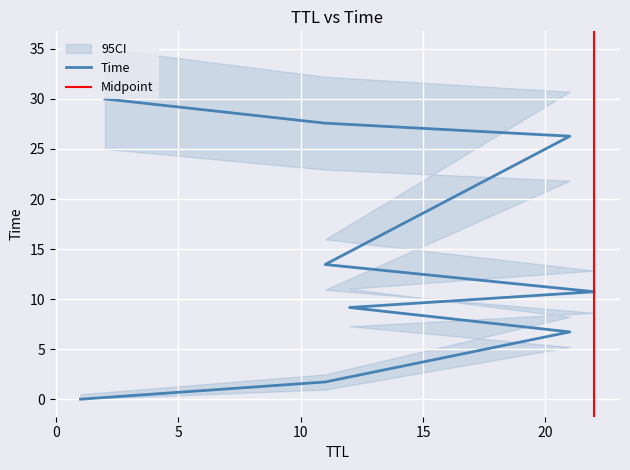

What value does the data have at 11?

27.6